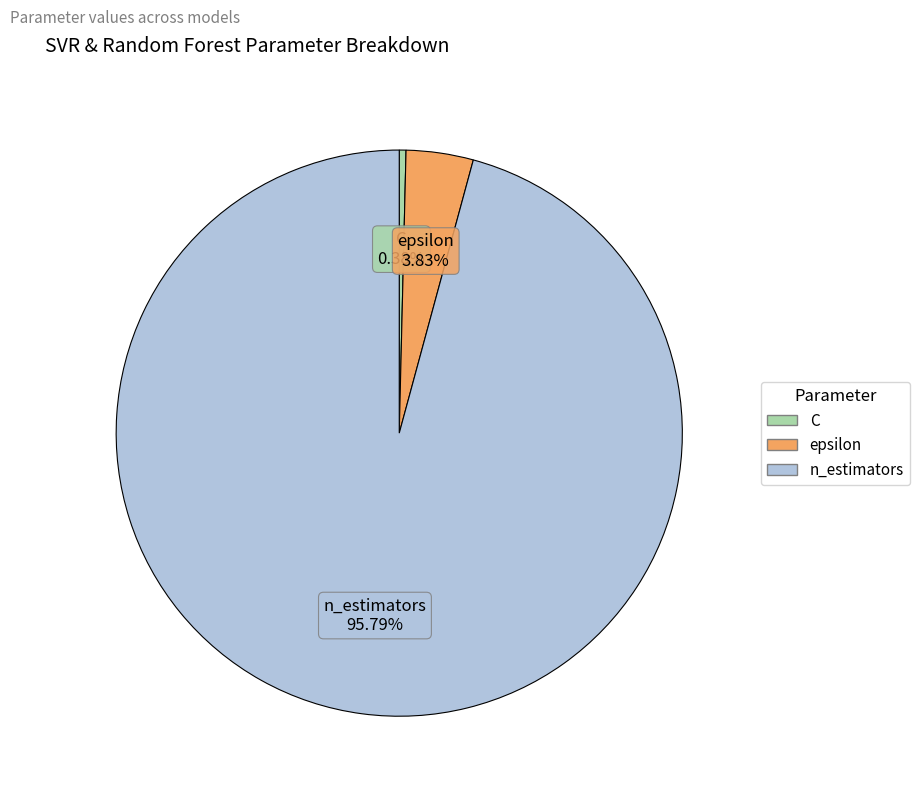

Combined, do epsilon and C account for over 50%?

No